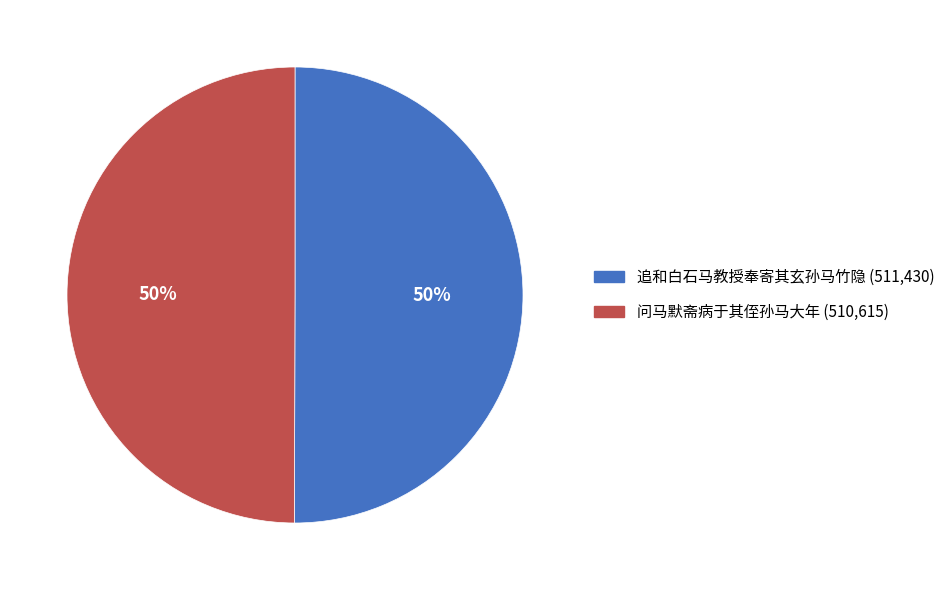

Approximately how many times larger is the value at 问马默斋病于其侄孙马大年 compared to 追和白石马教授奉寄其玄孙马竹隐?

1.0